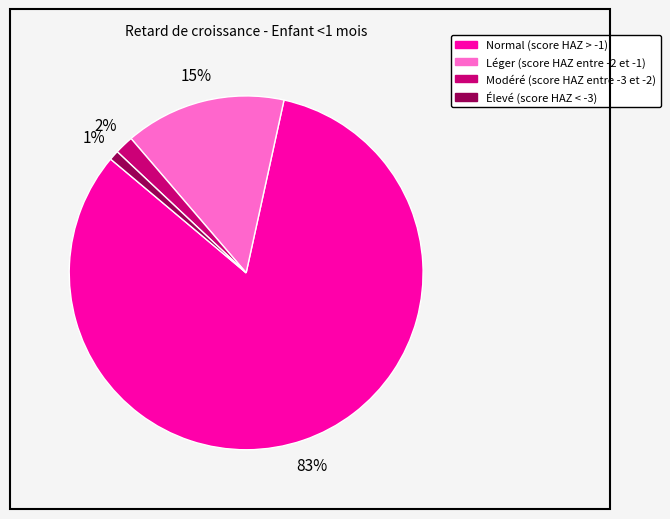

What percentage is the Léger (score HAZ entre -2 et -1) slice, to the nearest percent?

15%